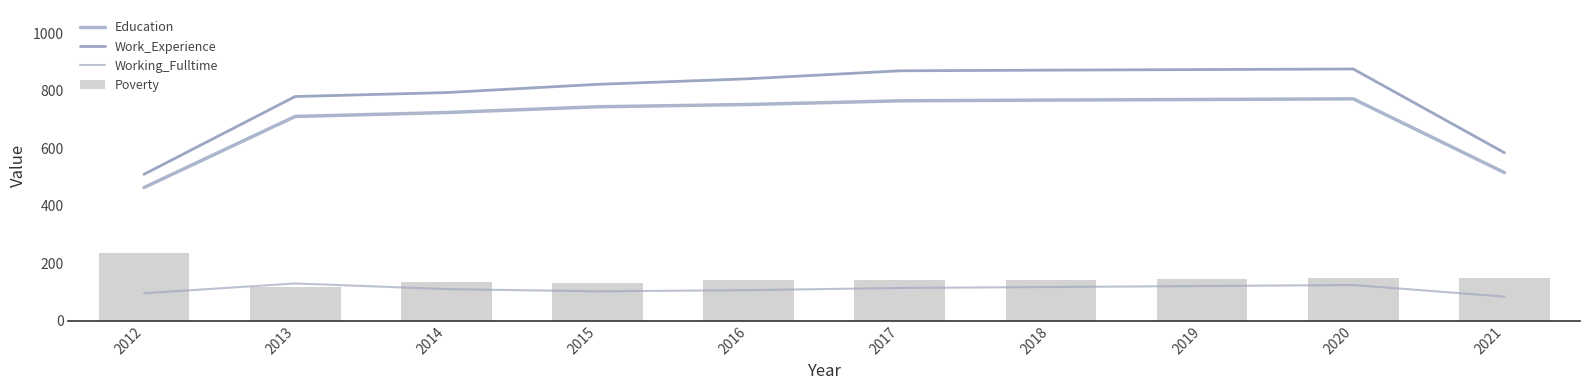

List the labels in order of Education value, smallest first.

2012, 2021, 2013, 2014, 2015, 2016, 2017, 2018, 2019, 2020